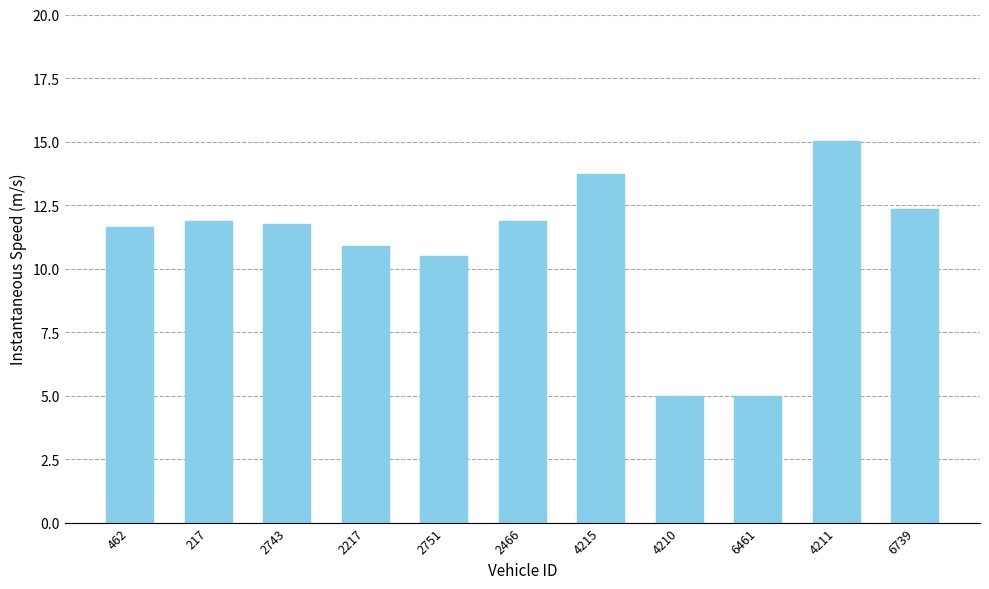

What position from the right is 6739?

1